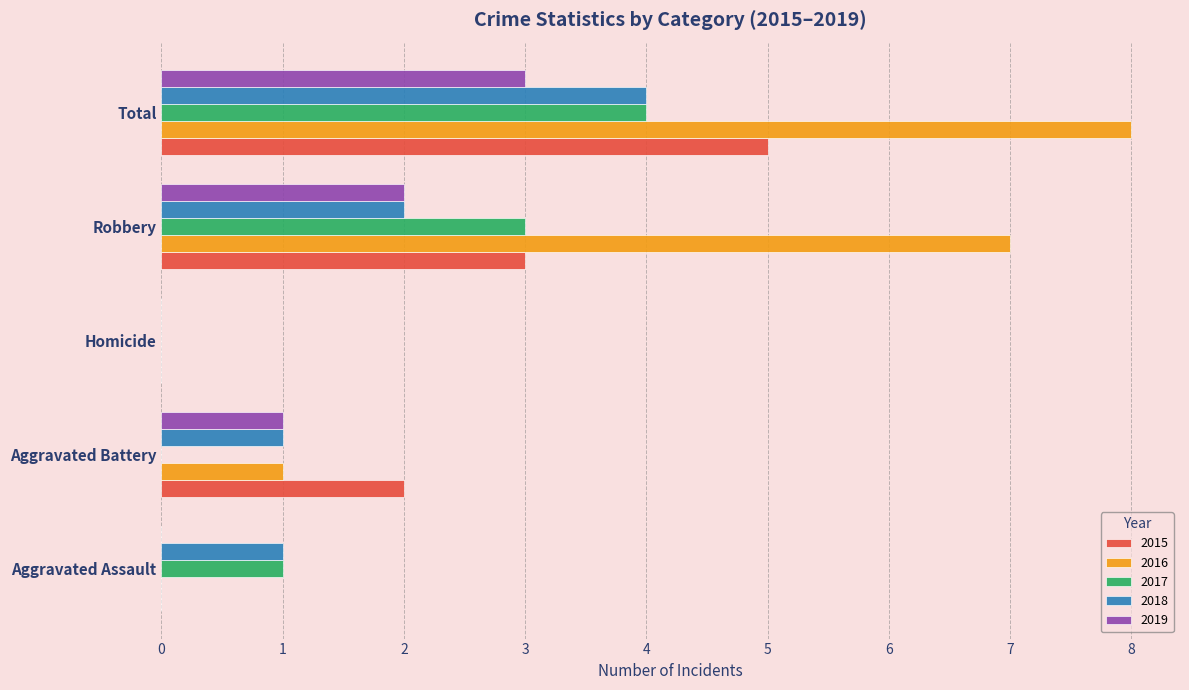

What is the highest value of the 2016 series?

8